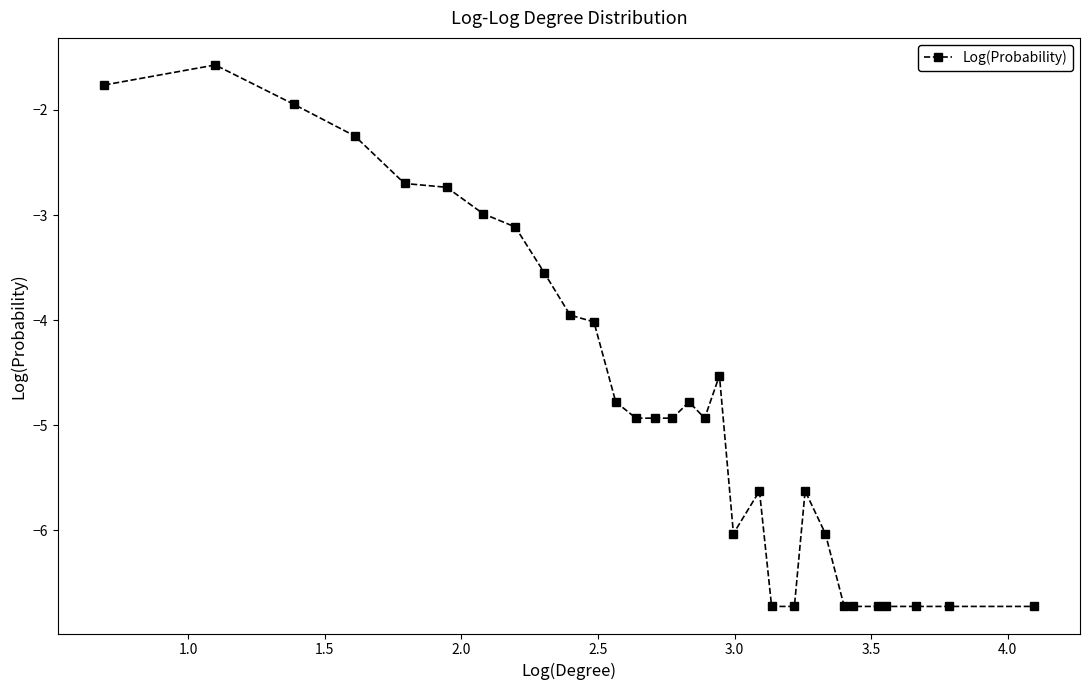

What is the value of the 7th point from the left?

-3.0